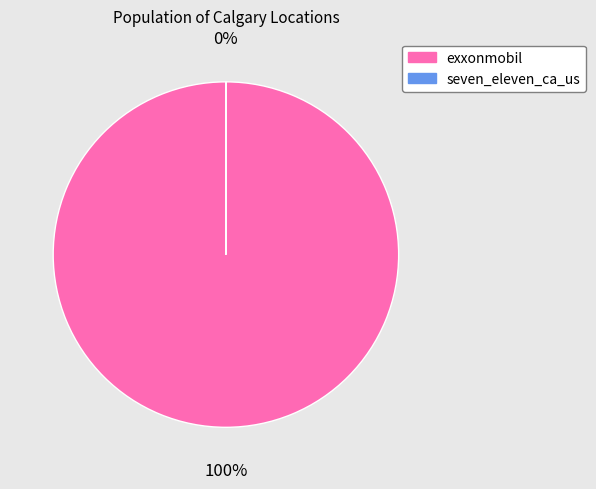

Which category has the biggest portion of the pie?

exxonmobil